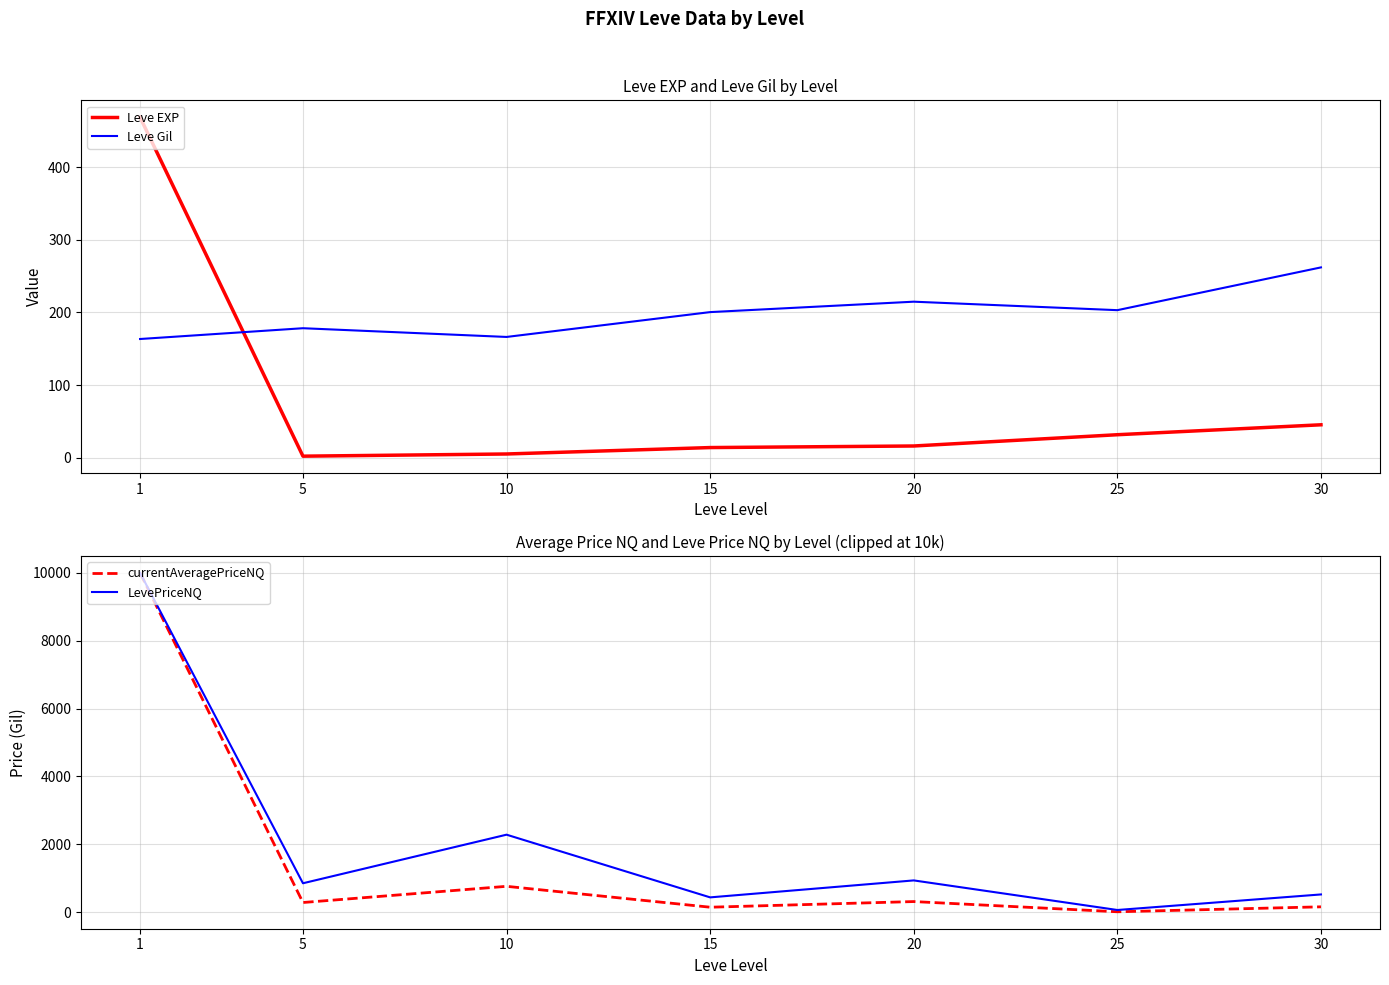

How many times do Leve Gil and Leve EXP cross each other?

1